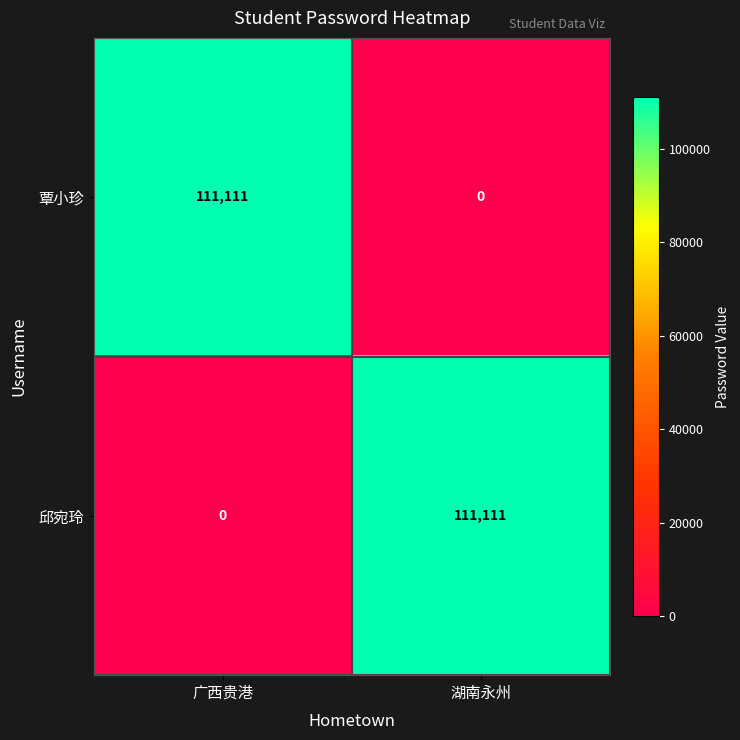

Count the number of data series in this chart.

2